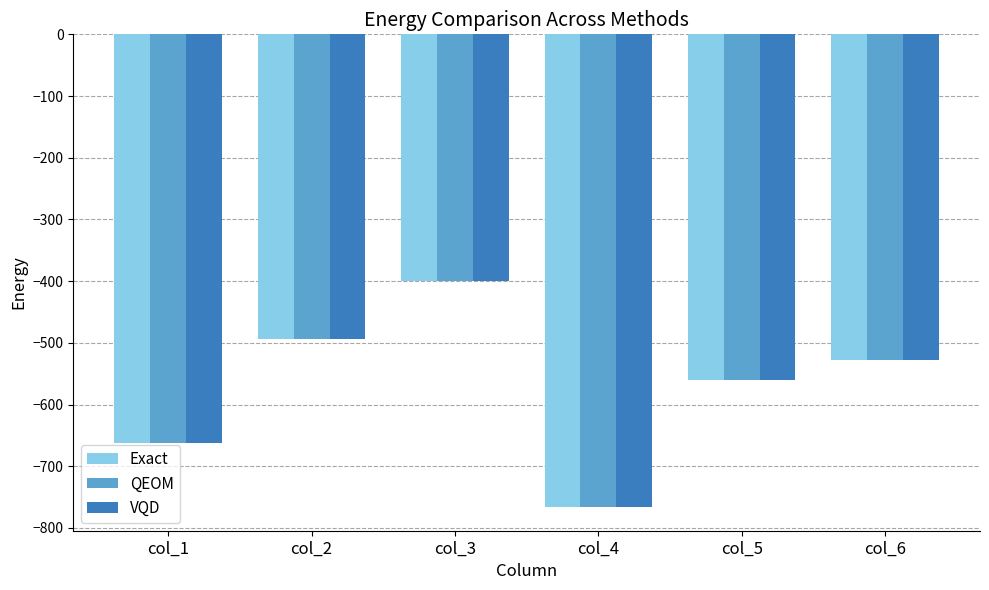

Rank the categories by Exact value from lowest to highest.

col_4, col_1, col_5, col_6, col_2, col_3